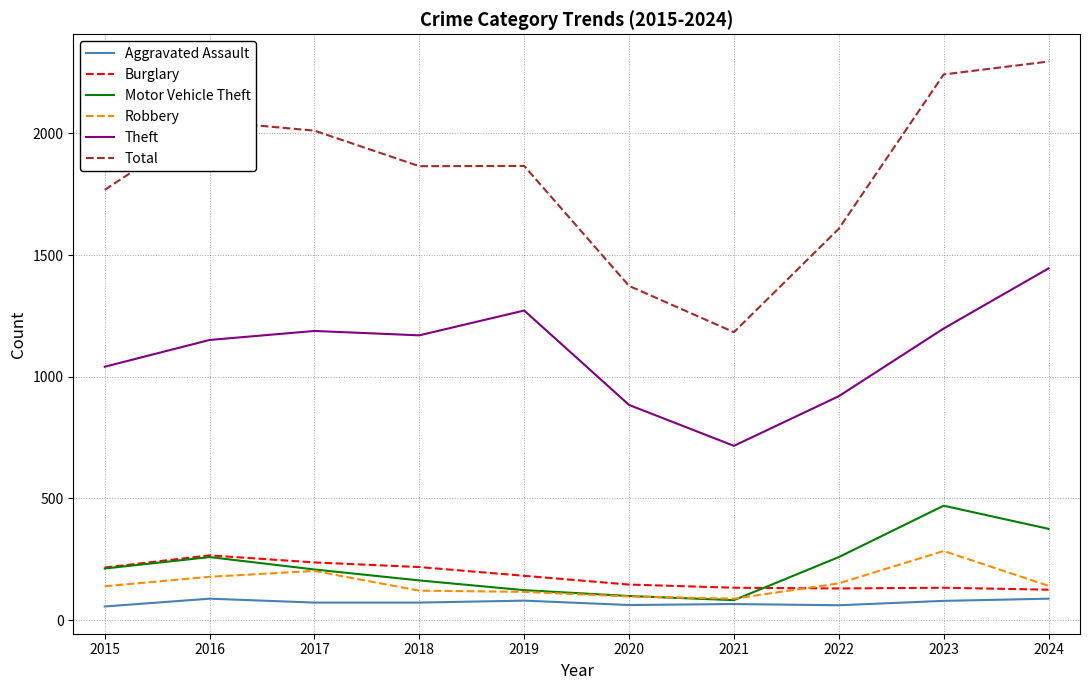

What is the difference between the maximum and minimum values in the Aggravated Assault series?

32